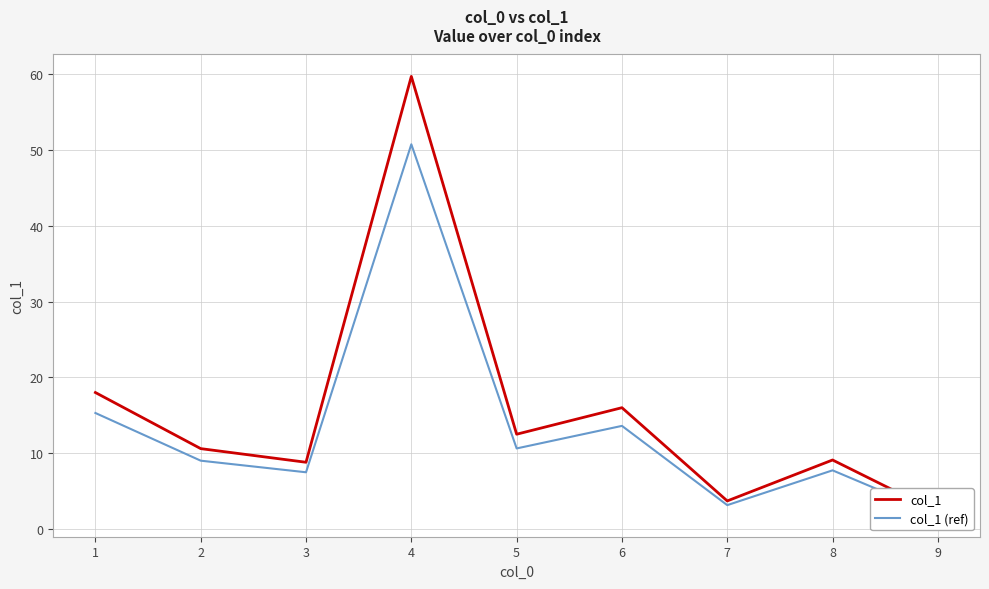

True or false: col_1 and col_1 (ref) intersect in this chart.

False